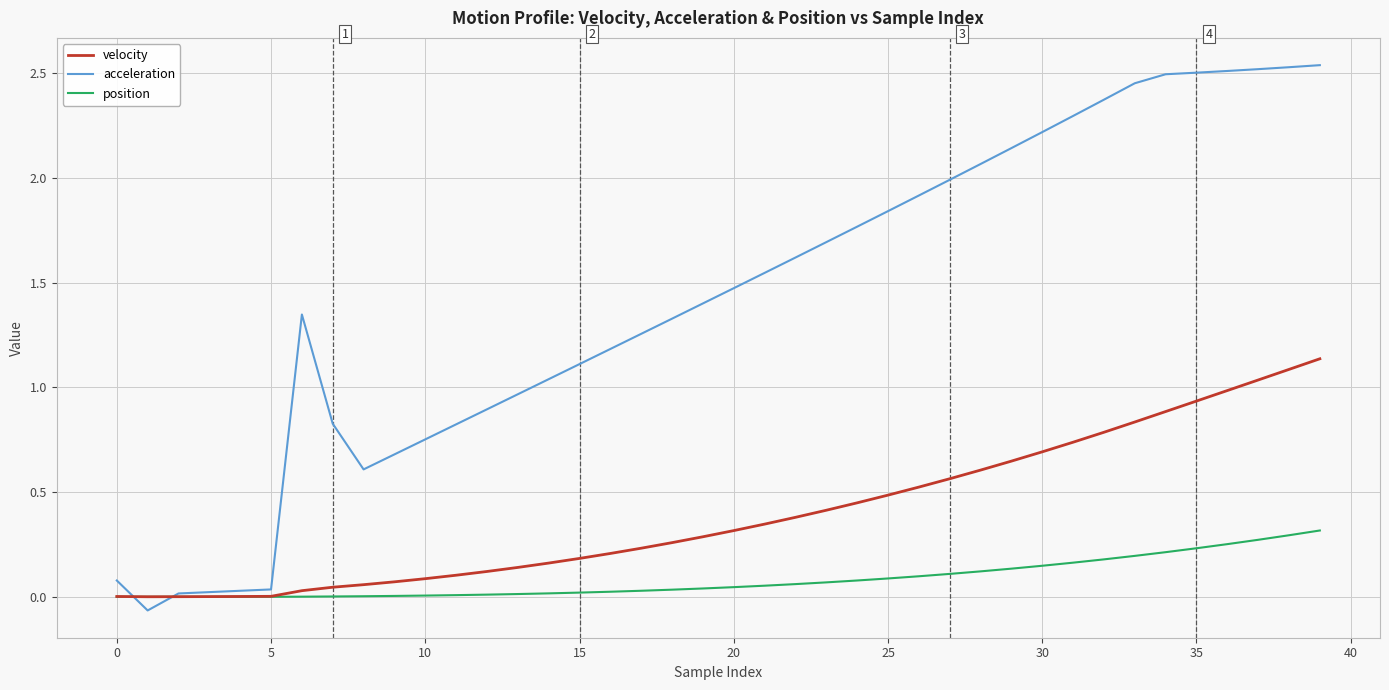

List the series in order of their overall mean, highest first.

acceleration, velocity, position